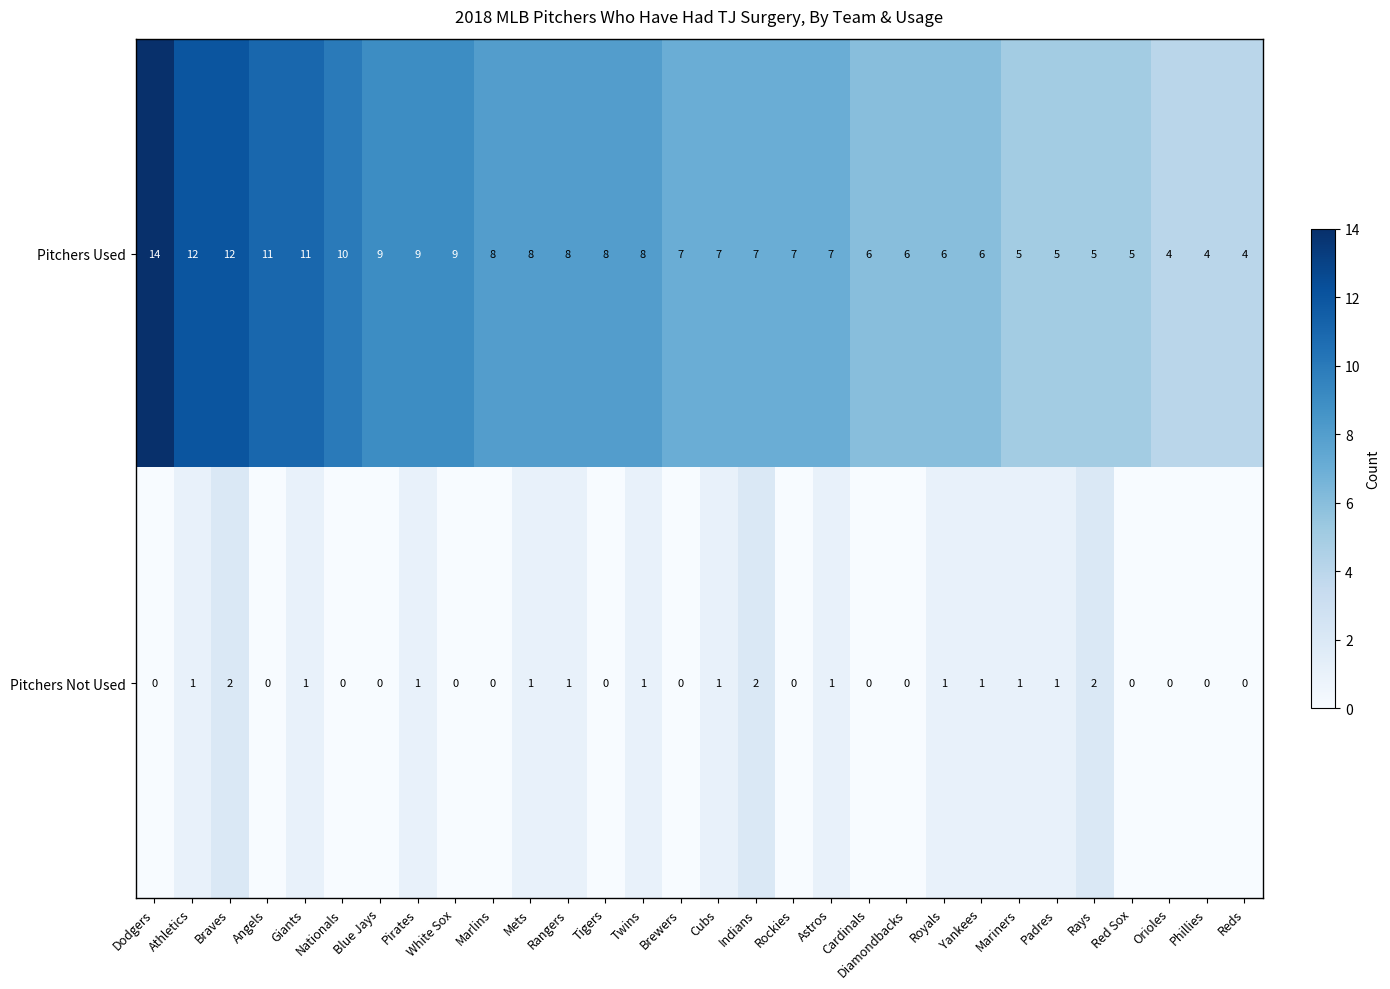

Count the number of data series in this chart.

2